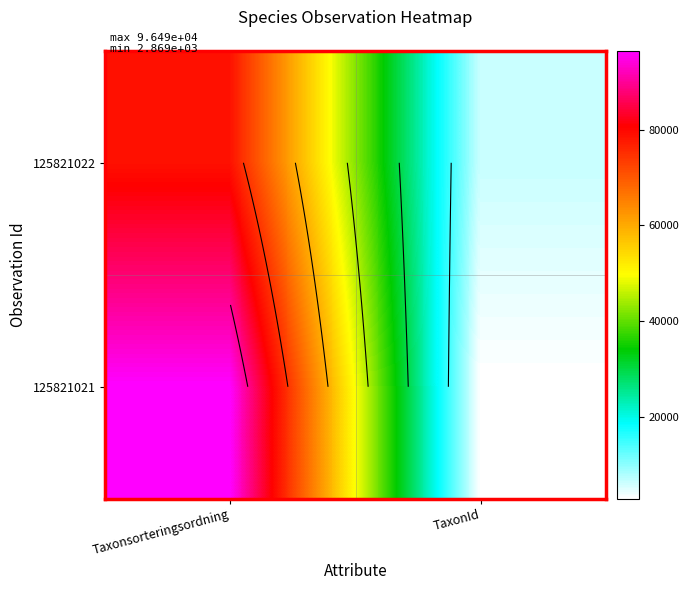

The 125821021 series shows 96487 at Taxonsorteringsordning. True or false?

True